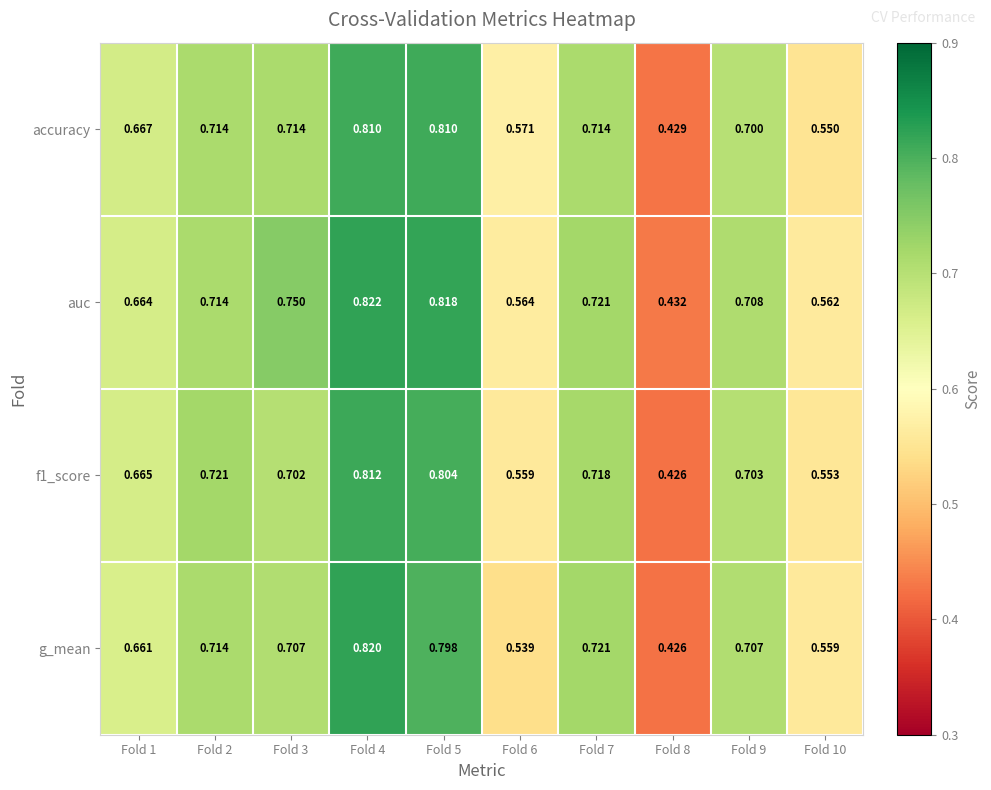

Which series has the largest total across all categories?

auc